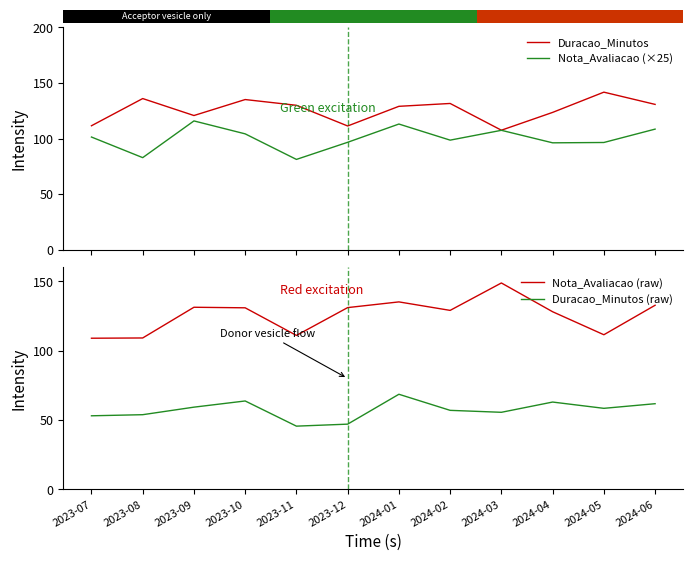

Between 2023-11 and 2023-10, which is larger?

2023-10